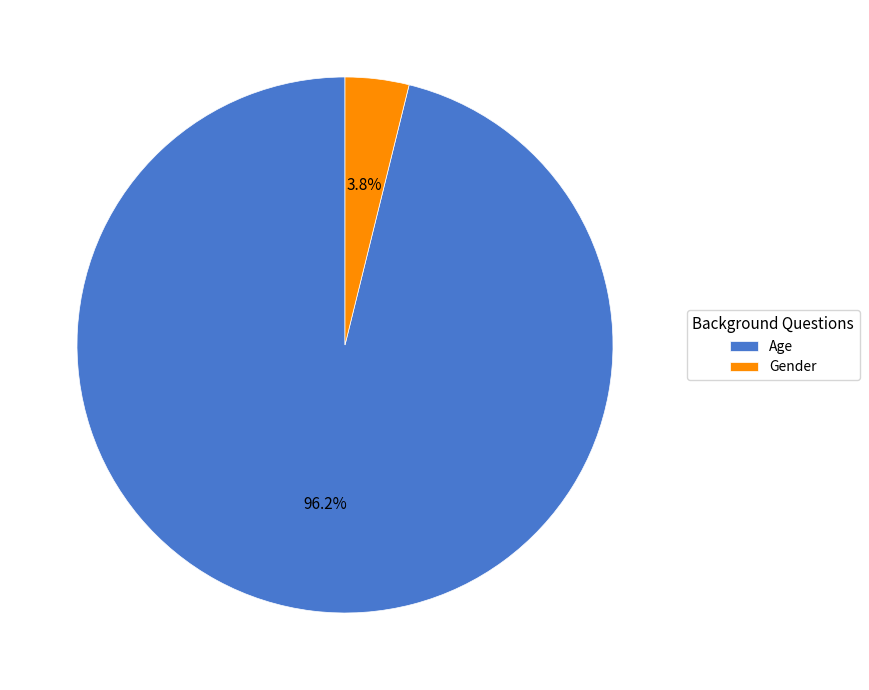

Does any single category account for the majority?

Yes